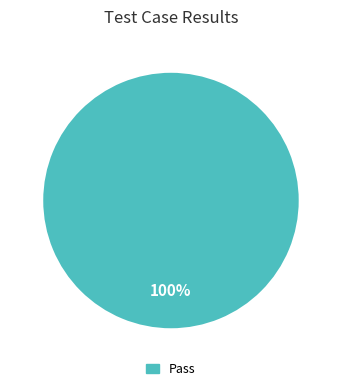

Is there any slice that represents more than half of the pie?

Yes